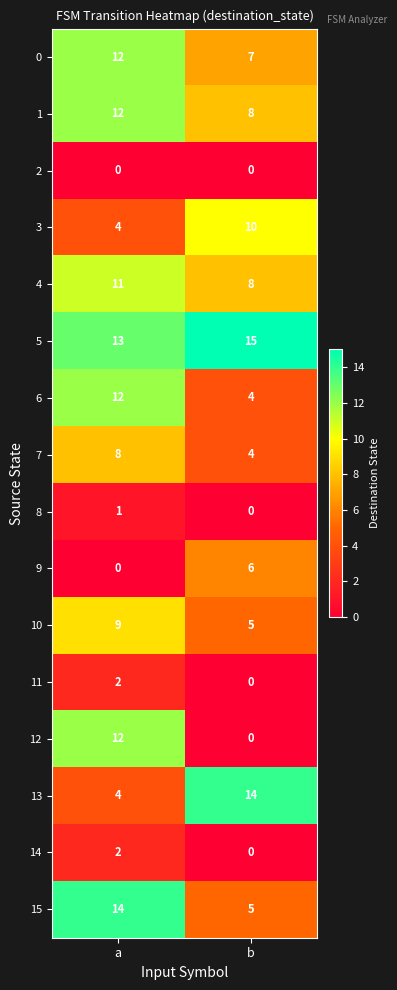

What is the sum of the 1 values at b and a?

20